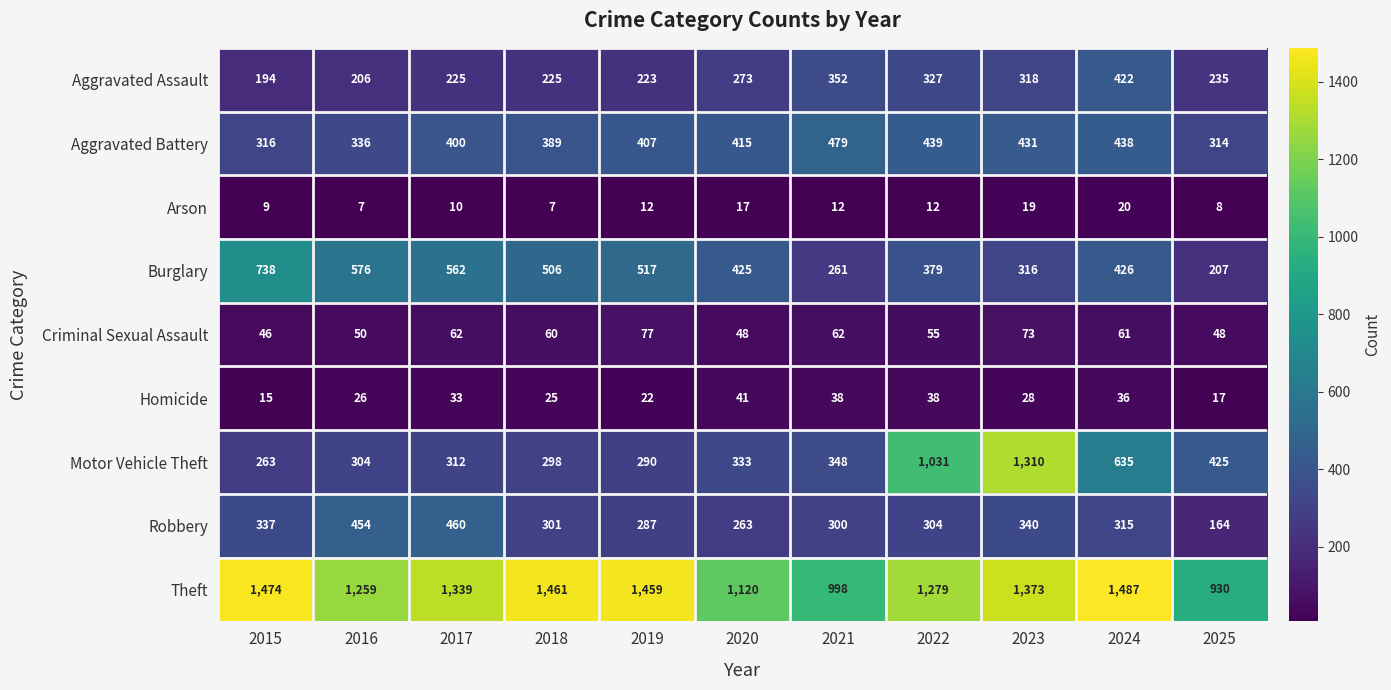

At which category is the sum across all series the highest?

2023